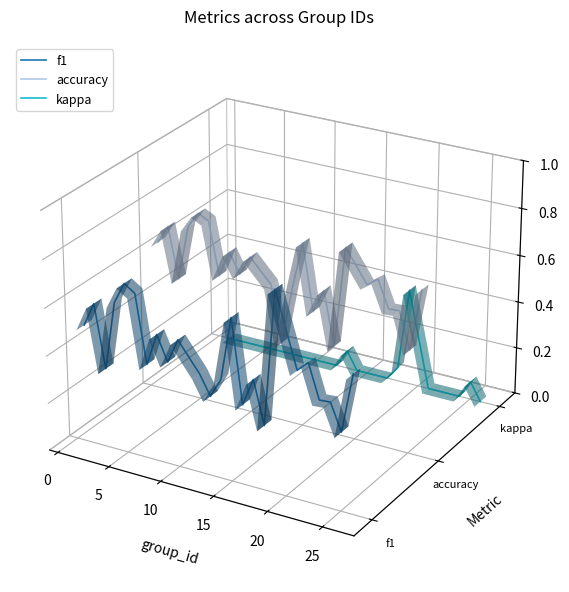

Which series has the largest total across all categories?

accuracy